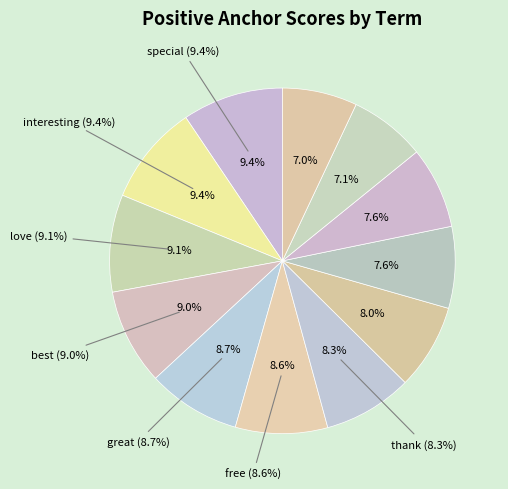

To the nearest percent, what percentage of the pie is good?

8%